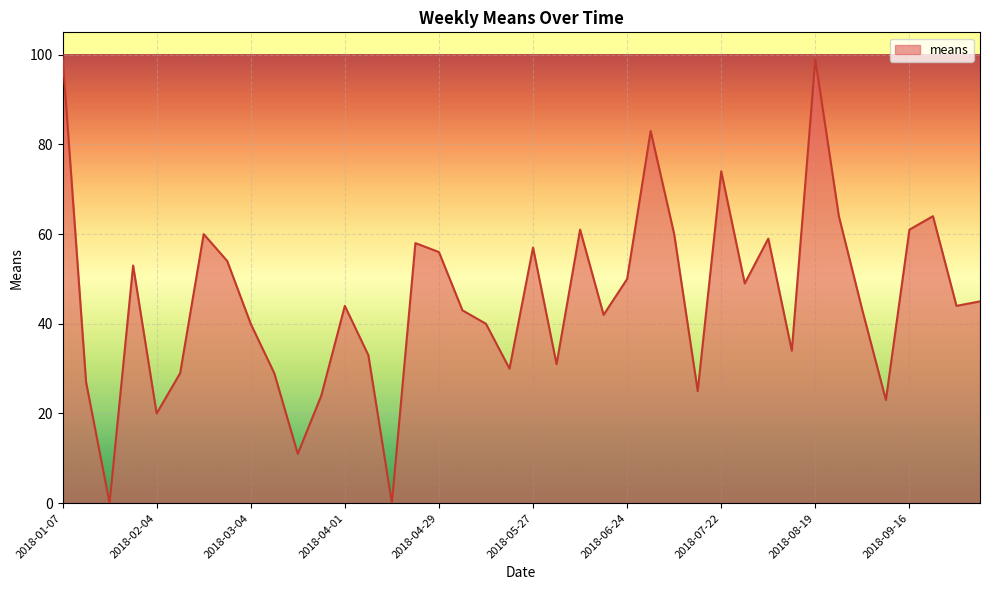

What is the difference between the maximum and minimum values?

100